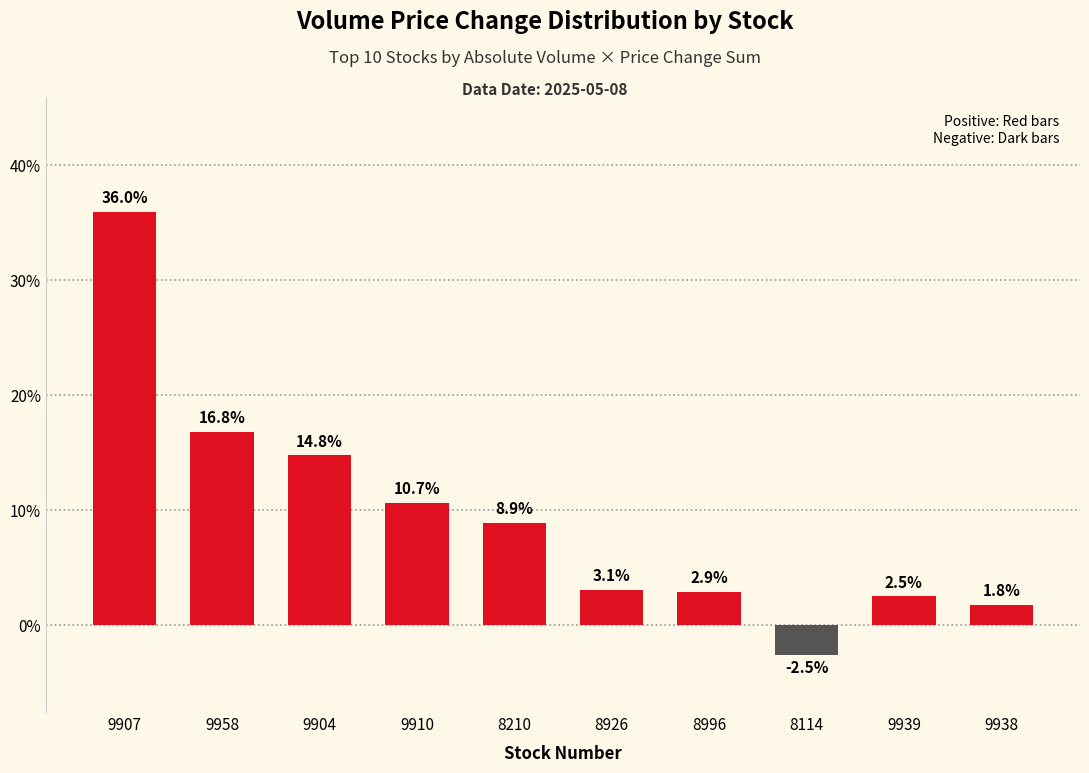

How many values are below 8?

5